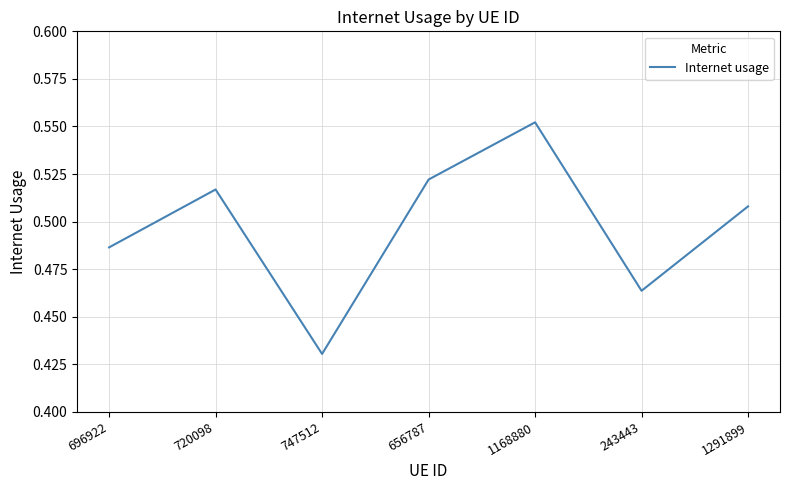

At which category does the data reach its first local peak?

720098